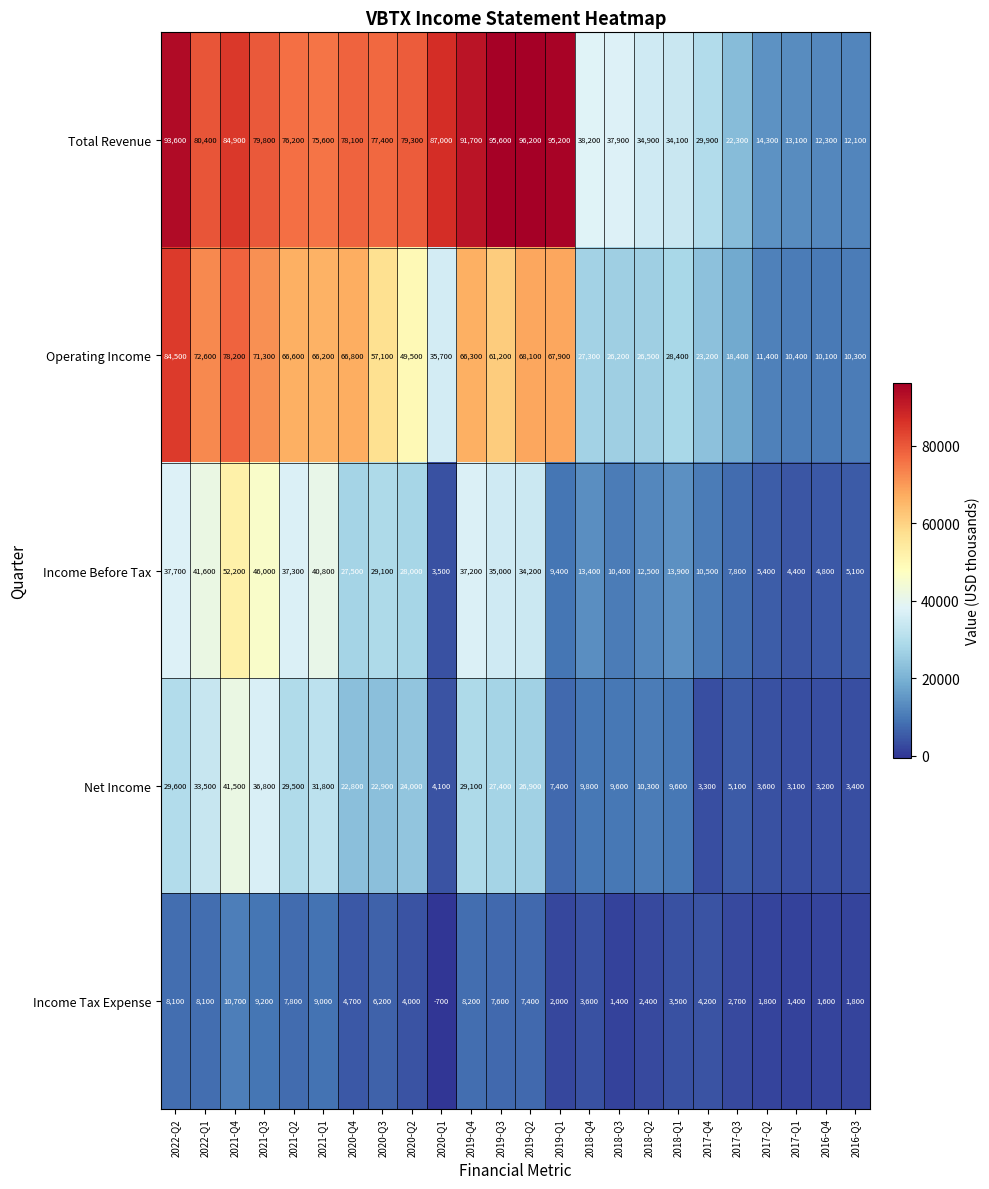

The value of Income Tax Expense at 2016-Q3 is 759. True or false?

False